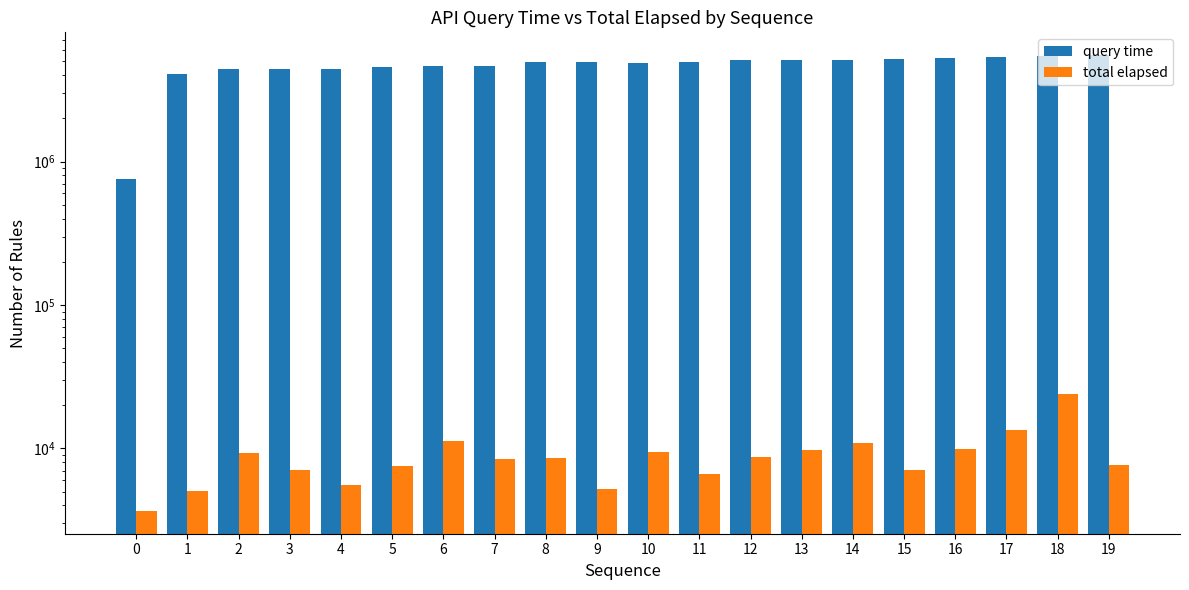

How many groups of bars are there?

20